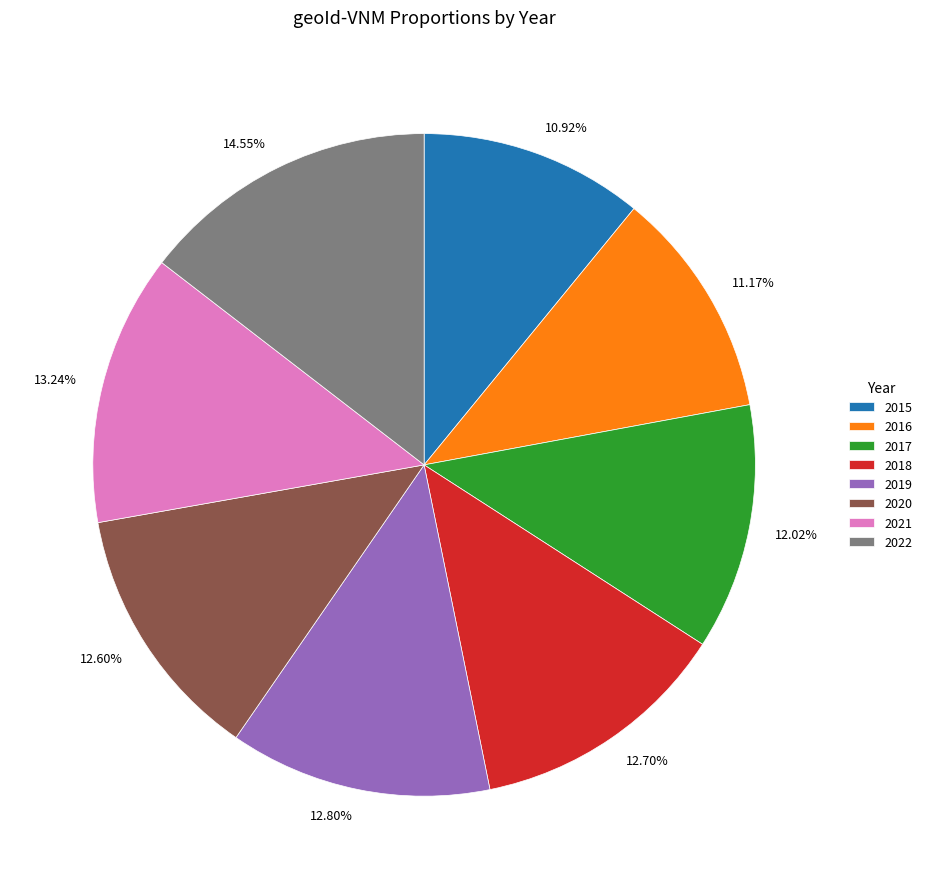

The 2021 slice represents 6% of the pie. True or false?

False